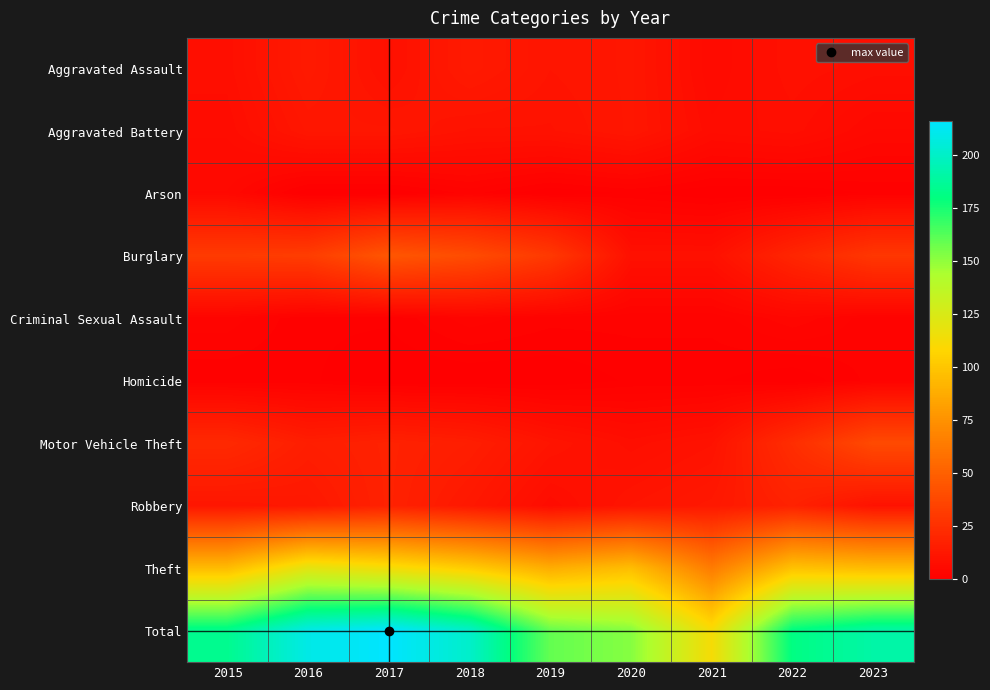

At 2020, list the series in order from smallest to largest.

Arson, Homicide, Criminal Sexual Assault, Motor Vehicle Theft, Burglary, Robbery, Aggravated Assault, Aggravated Battery, Theft, Total